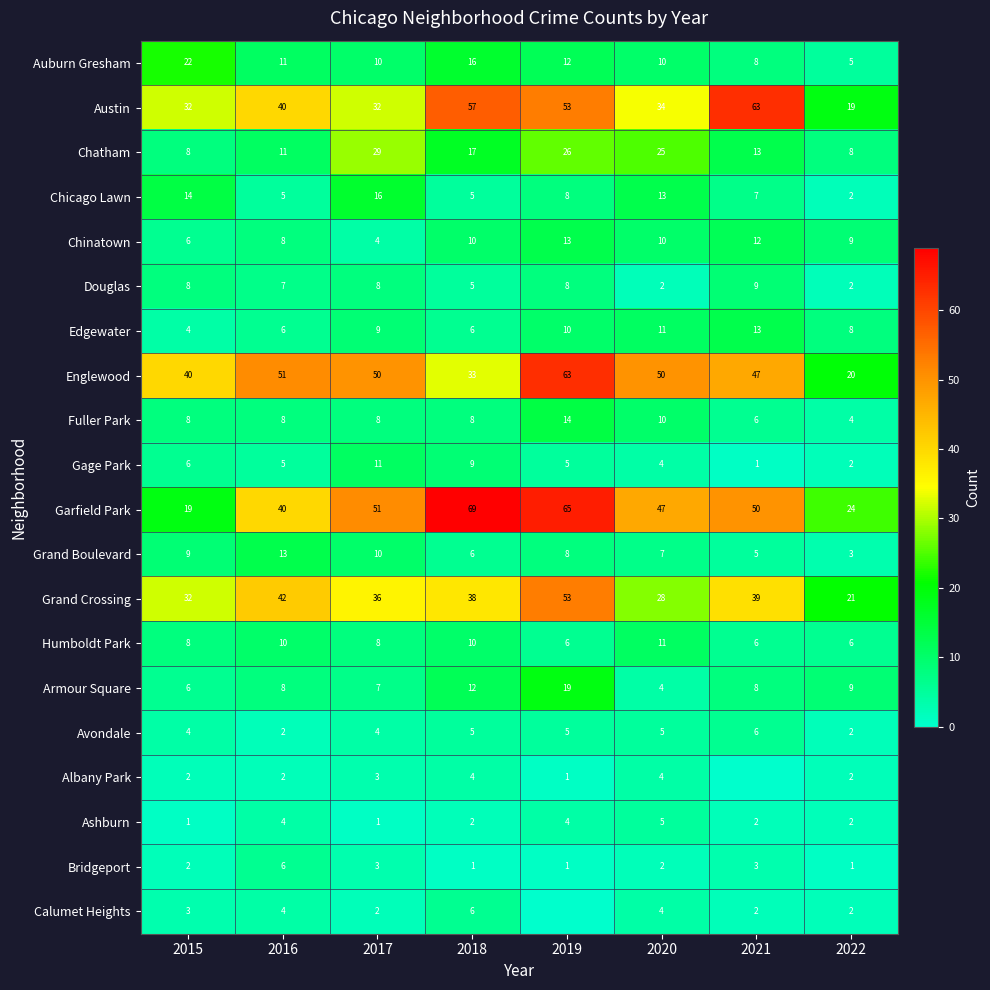

At which category is the sum across all series the highest?

2019